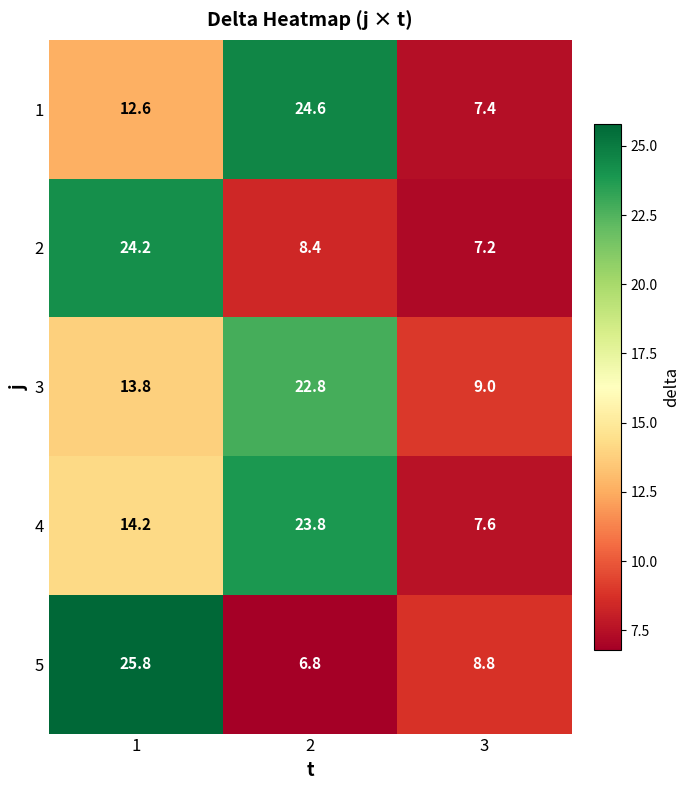

What is the total value across all series at 2?

86.4